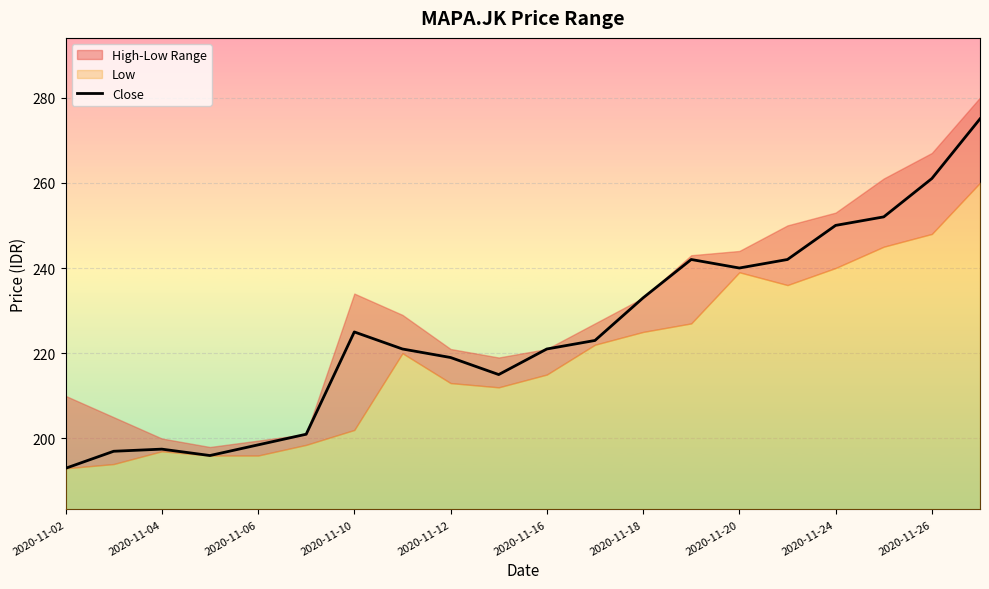

Reading left to right, list all the values displayed in this chart.

193.0	197.0	197.5	196.0	198.5	201.0	225.0	221.0	219.0	215.0	221.0	223.0	233.0	242.0	240.0	242.0	250.0	252.0	261.0	275.0